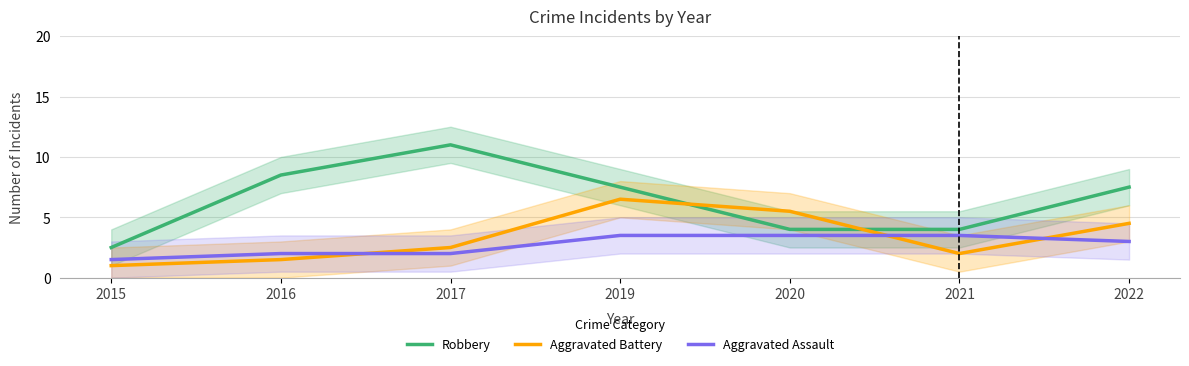

Between 2021 and 2019, which is larger?

2019